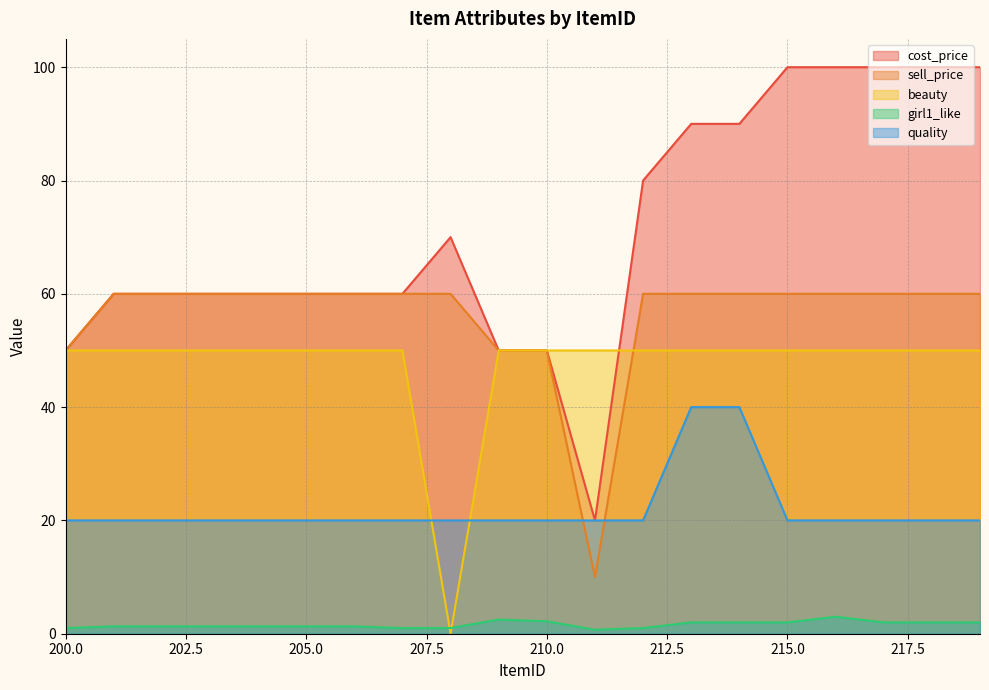

How many values in the girl1_like series are below 1?

1